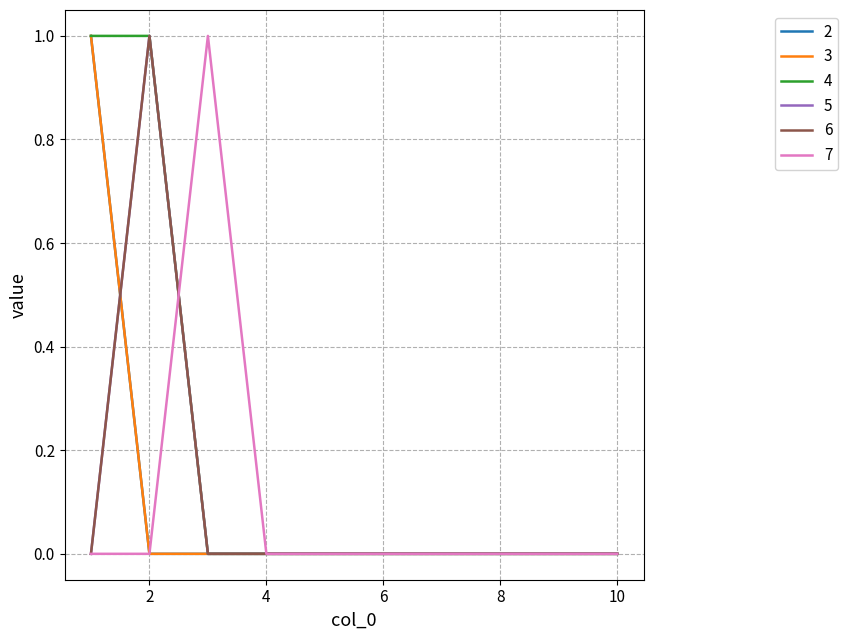

After their last crossing, which series has the higher values: 3 or 5?

5